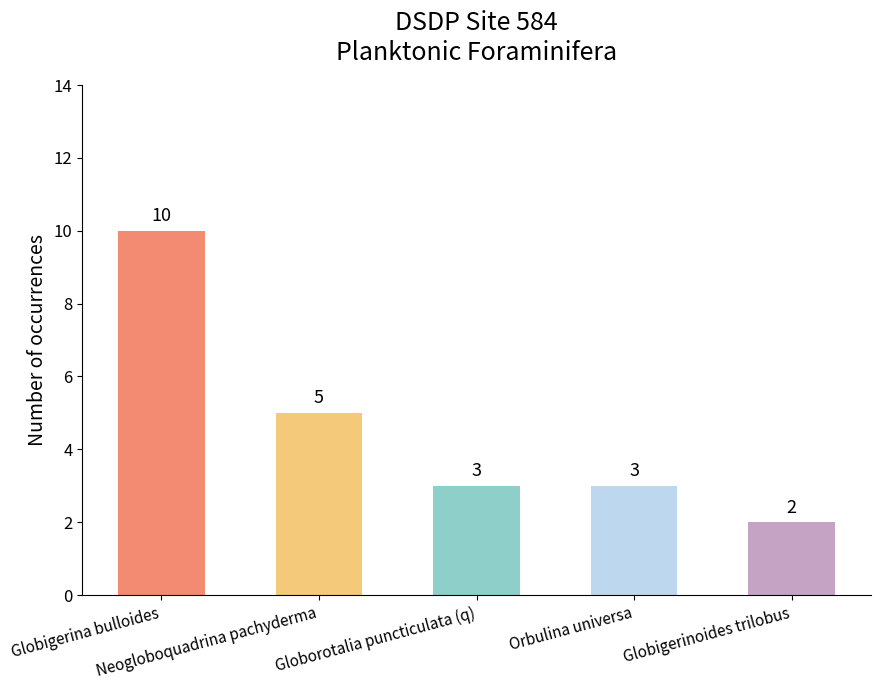

Count the number of categories in the chart.

5